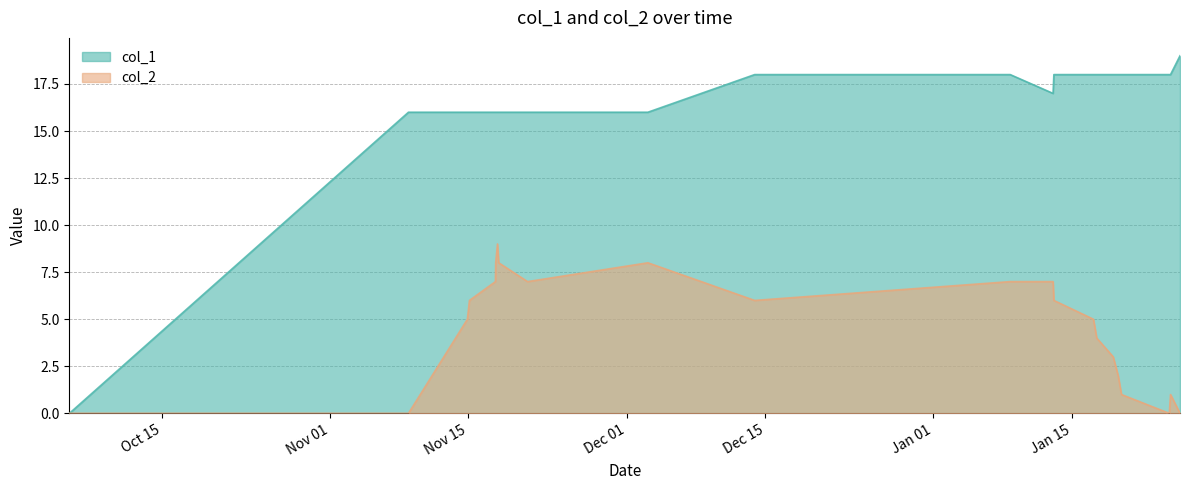

Where is col_2 nearest to the value 4?

1516191398